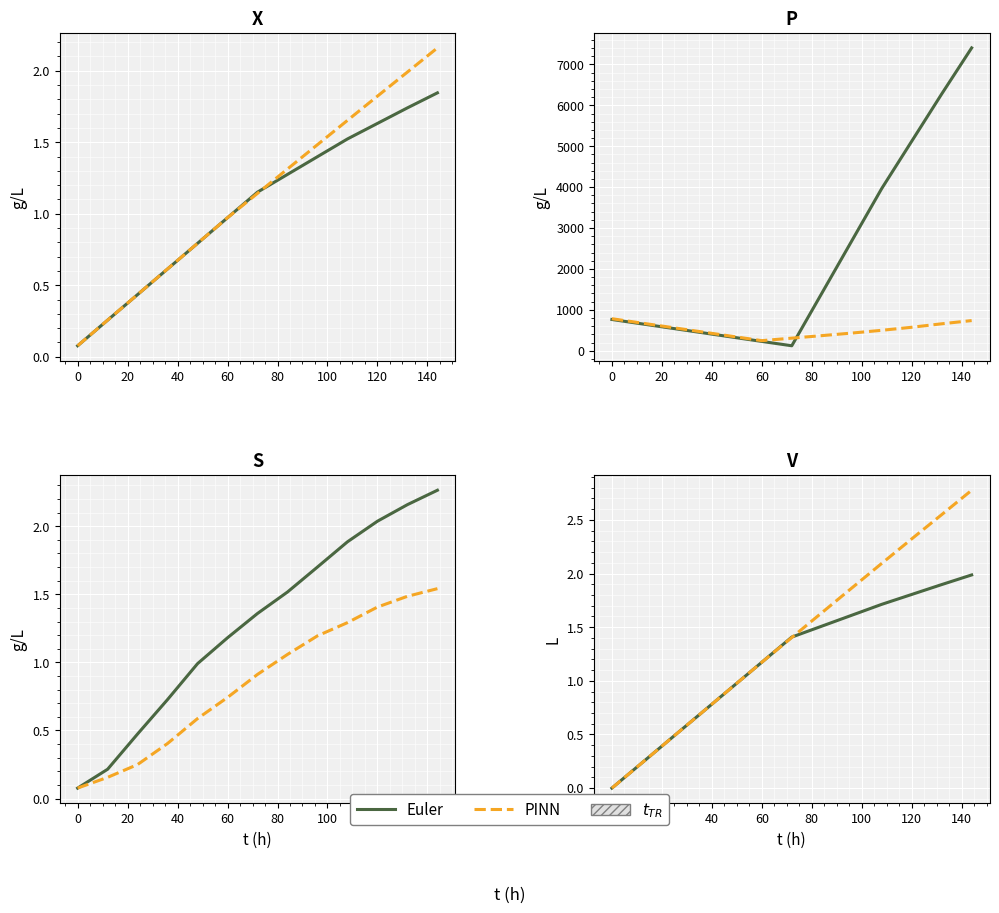

How many lines are shown in the chart?

2